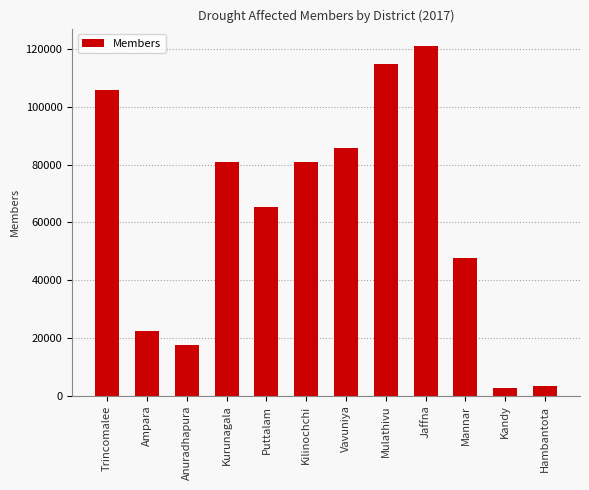

What is the value of the 3rd bar from the left?

17681